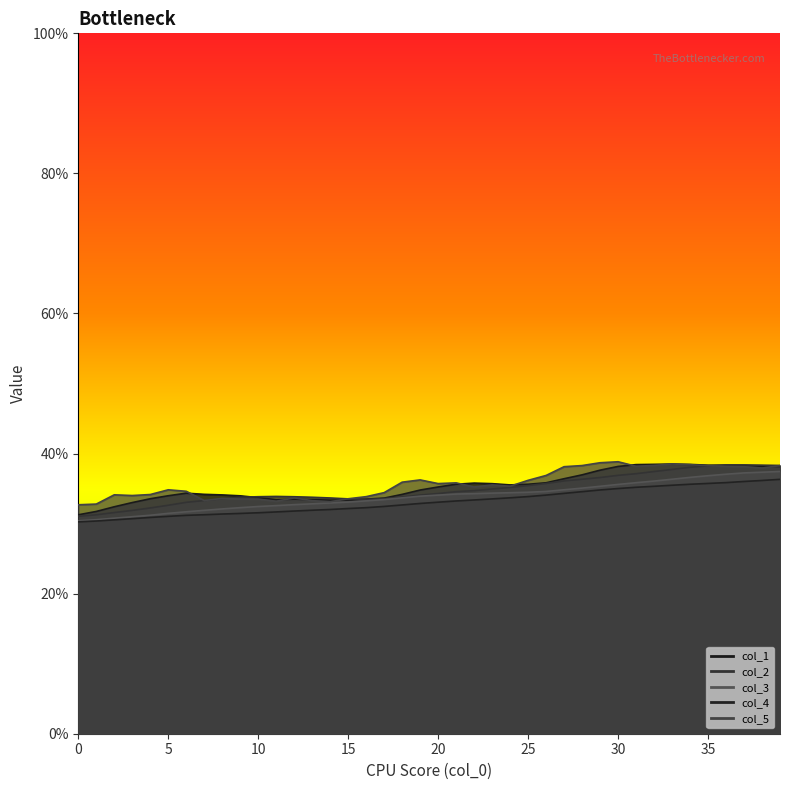

How many col_4 values are between 0 and 1?

40